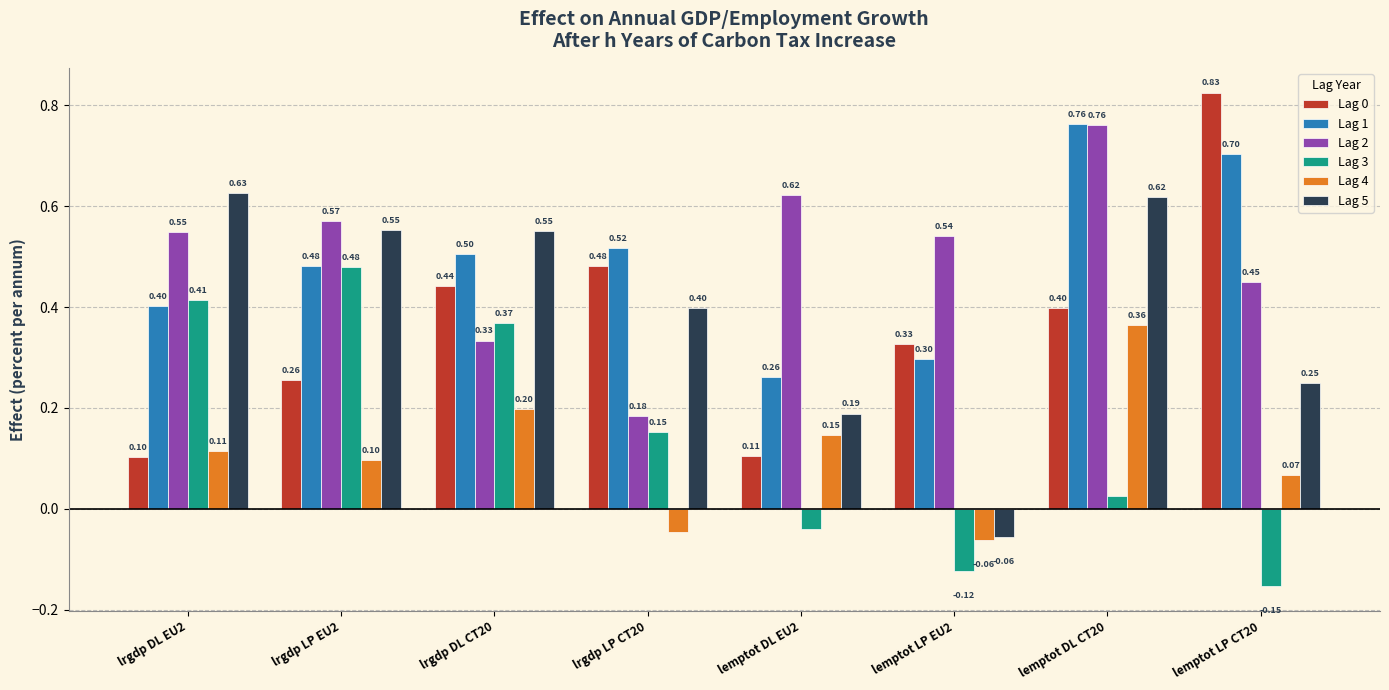

At which label does Lag 3 first exceed 0?

lrgdp DL EU2